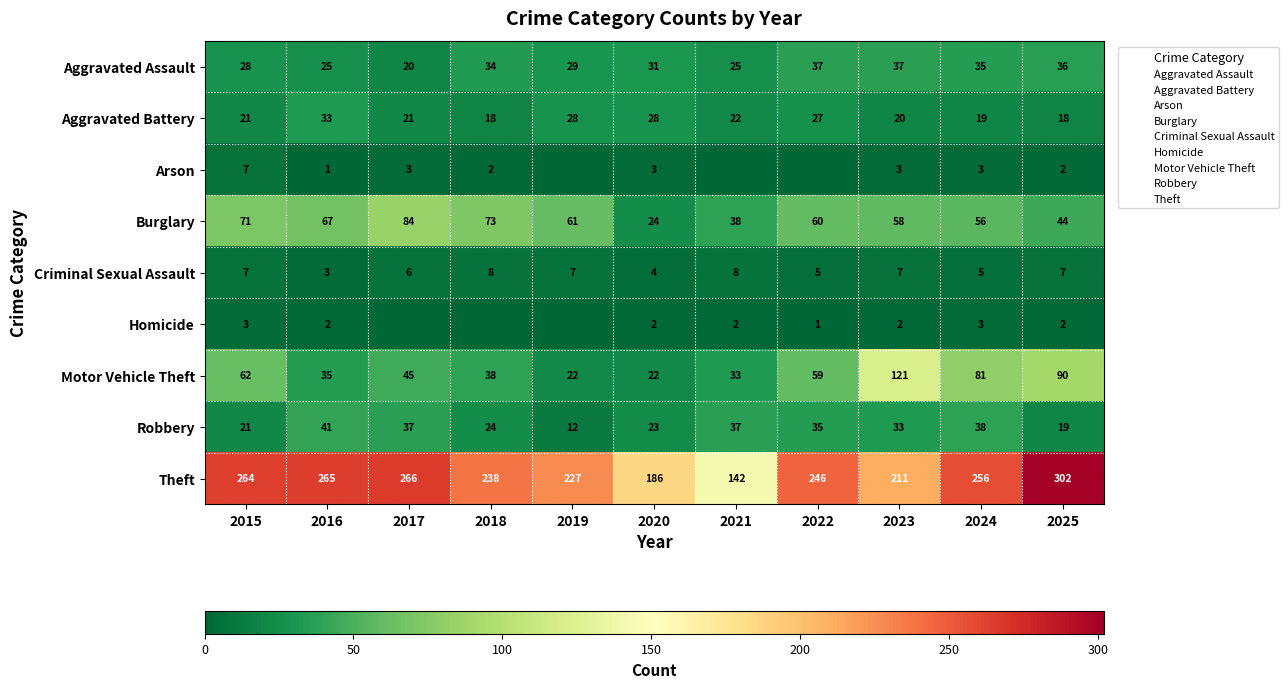

Which category has the highest value across all series?

2025